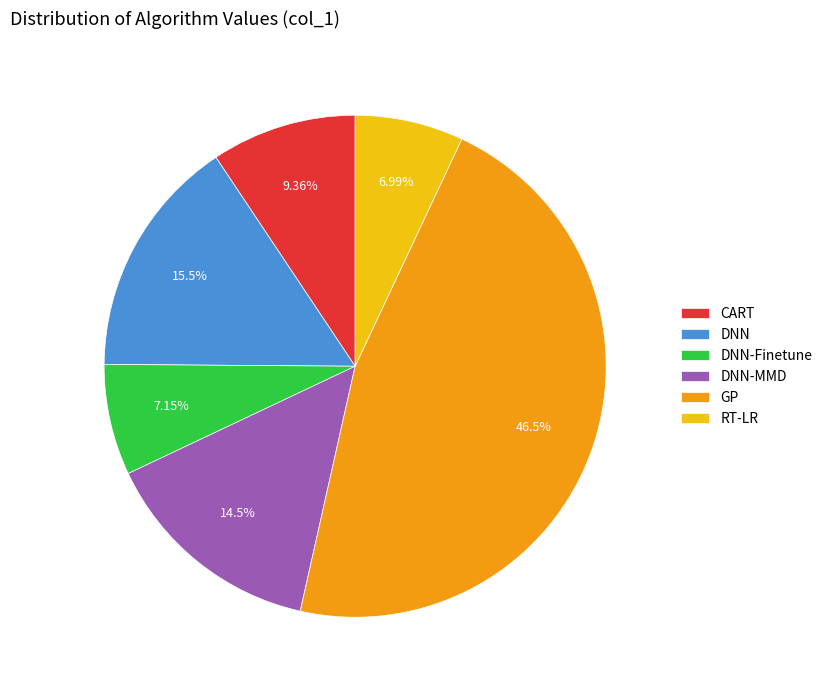

Count the number of slices in the pie.

6